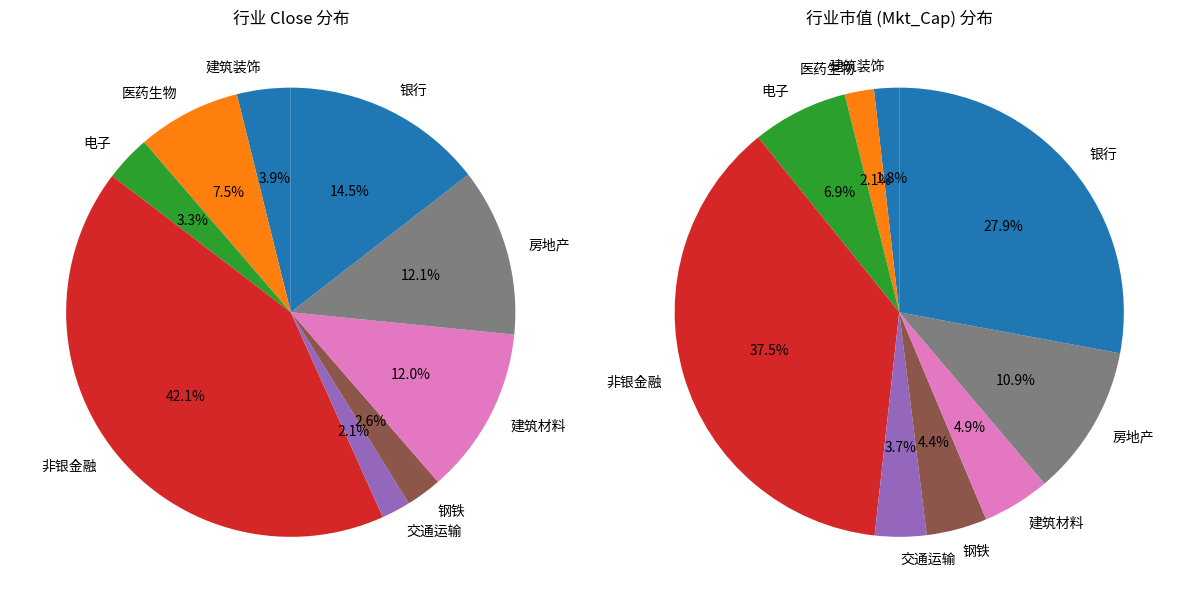

Is there a majority slice in this chart?

No